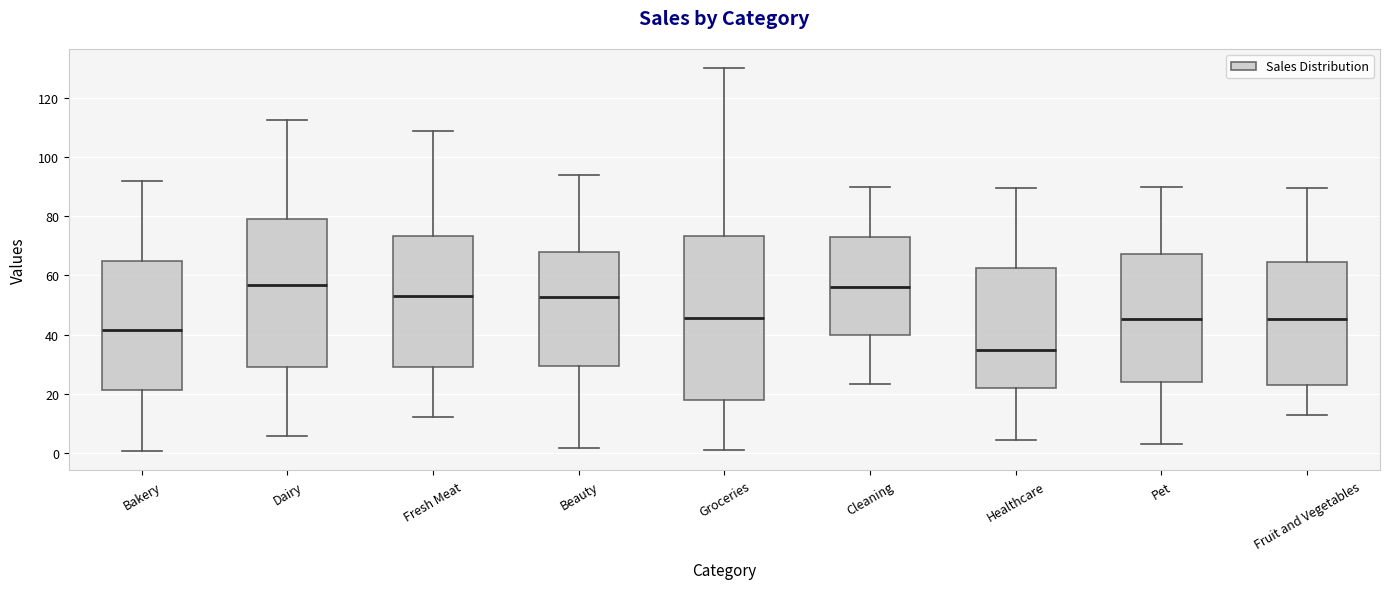

Reading left to right, read every box against the y-axis: the position of its median line, the range the box covers, and the ends of its whiskers. The values are not printed on the chart, so give them approximately, as read against the axis.

Bakery: median 42, box 22 to 64, whiskers 0 to 92
Dairy: median 56, box 30 to 80, whiskers 6 to 112
Fresh Meat: median 52, box 30 to 74, whiskers 12 to 108
Beauty: median 52, box 30 to 68, whiskers 2 to 94
Groceries: median 46, box 18 to 74, whiskers 2 to 130
Cleaning: median 56, box 40 to 74, whiskers 24 to 90
Healthcare: median 34, box 22 to 62, whiskers 4 to 90
Pet: median 46, box 24 to 68, whiskers 4 to 90
Fruit and Vegetables: median 46, box 22 to 64, whiskers 12 to 90